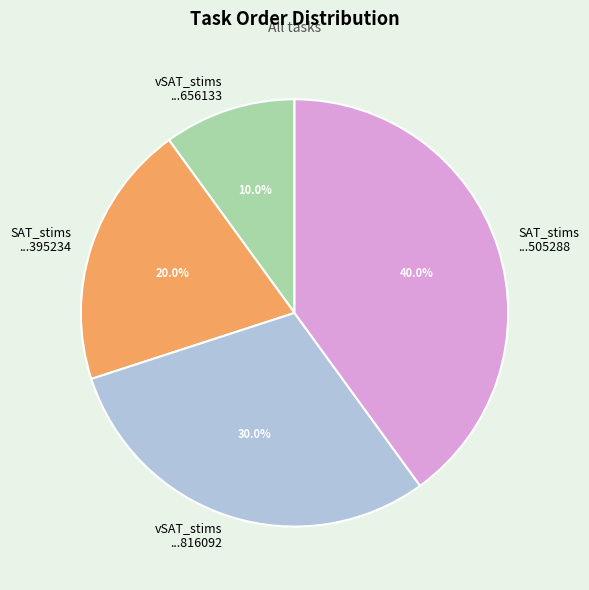

Is there a majority slice in this chart?

No